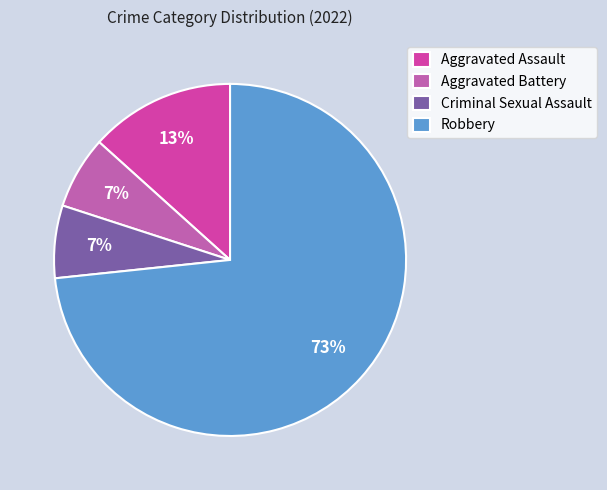

Count the number of slices in the pie.

4